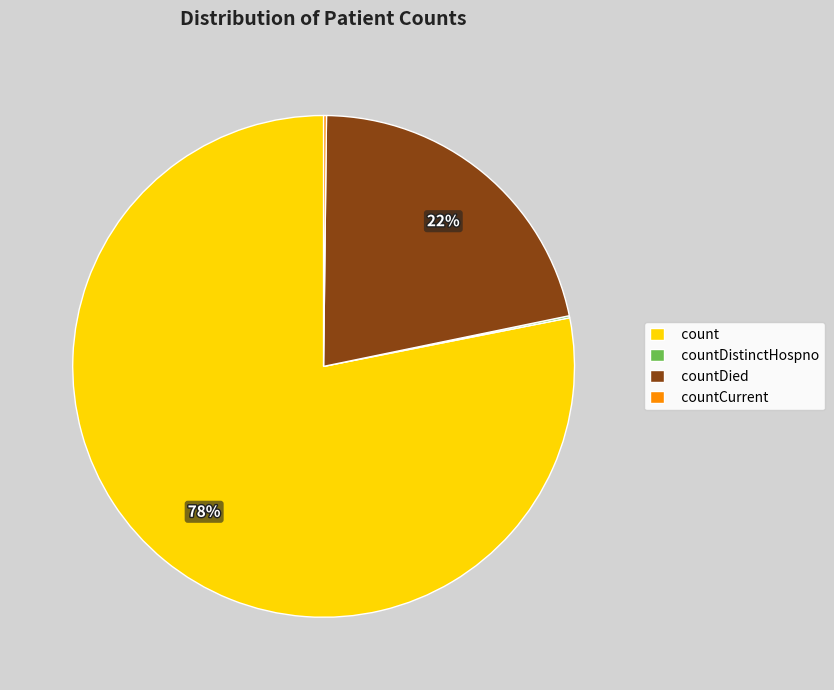

To the nearest percent, what portion does countDied represent?

22%